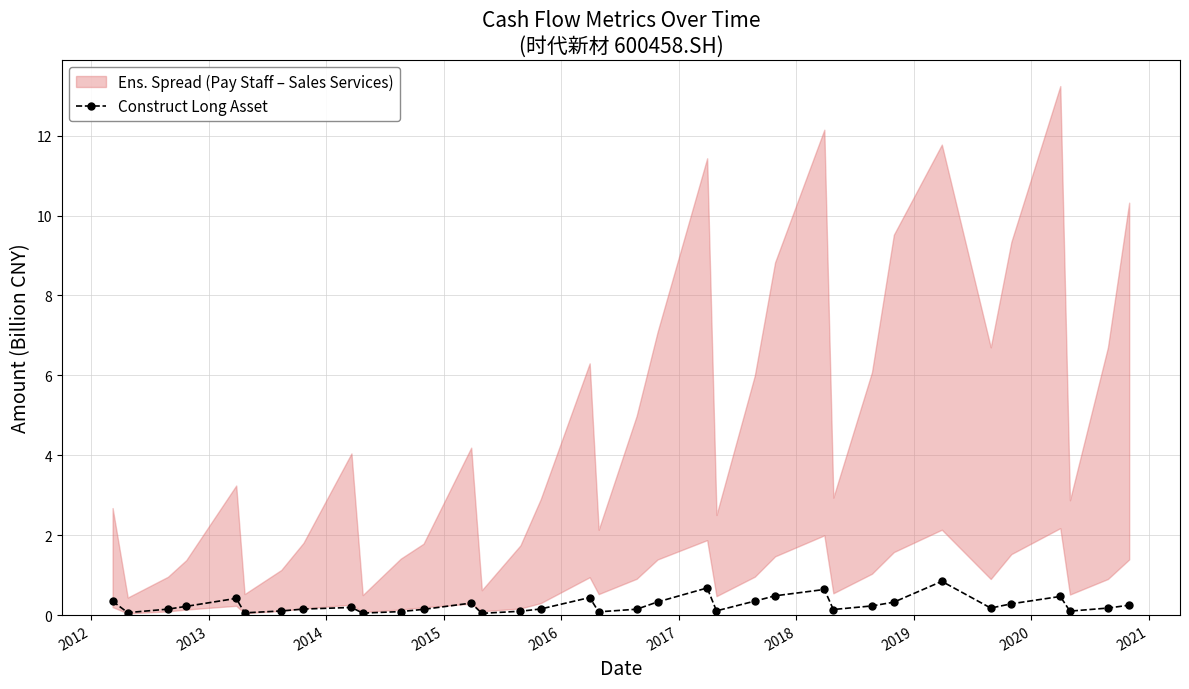

True or false: Construct Long Asset has more than 2 interior local peaks.

True